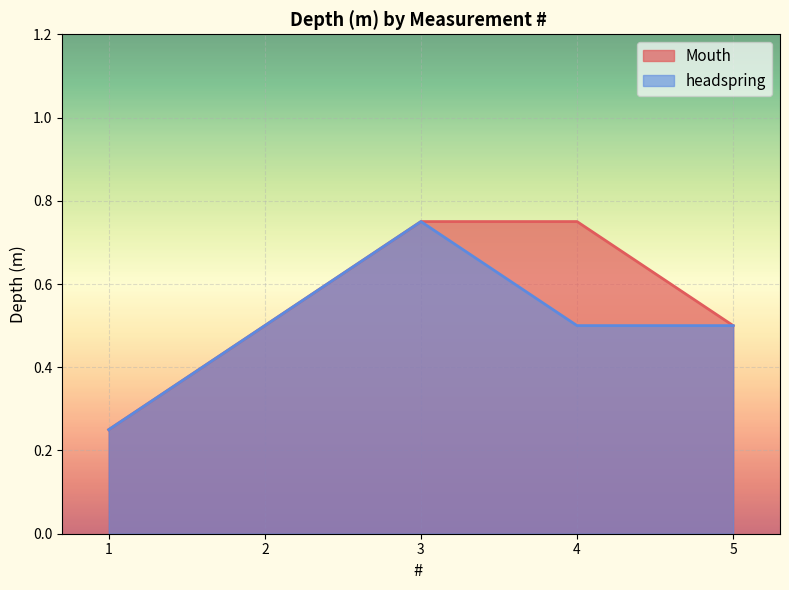

What is the minimum value for Mouth?

0.2